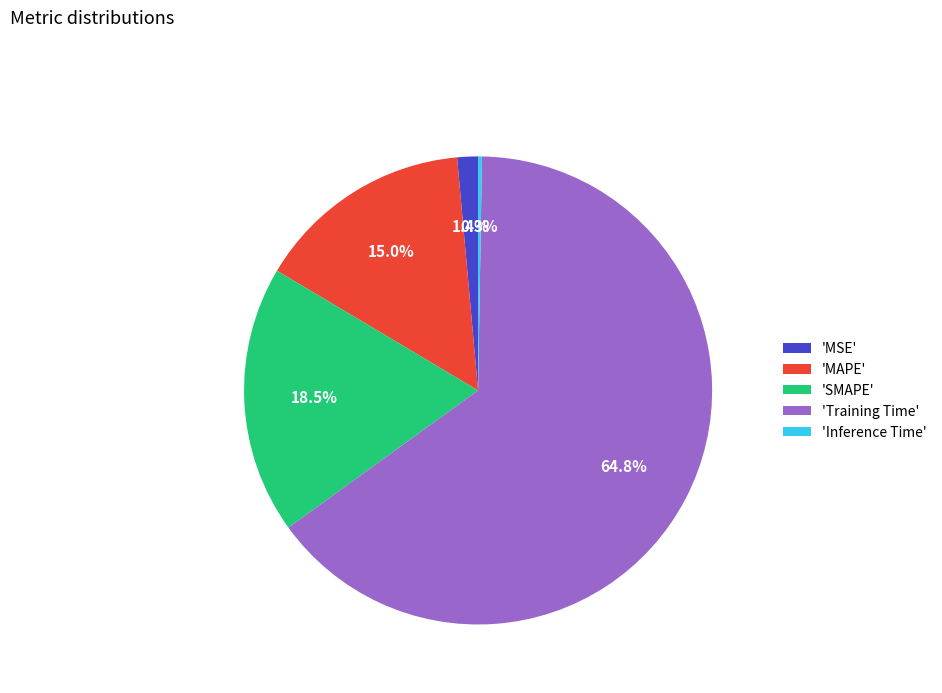

Which slice is the largest?

'Training Time'